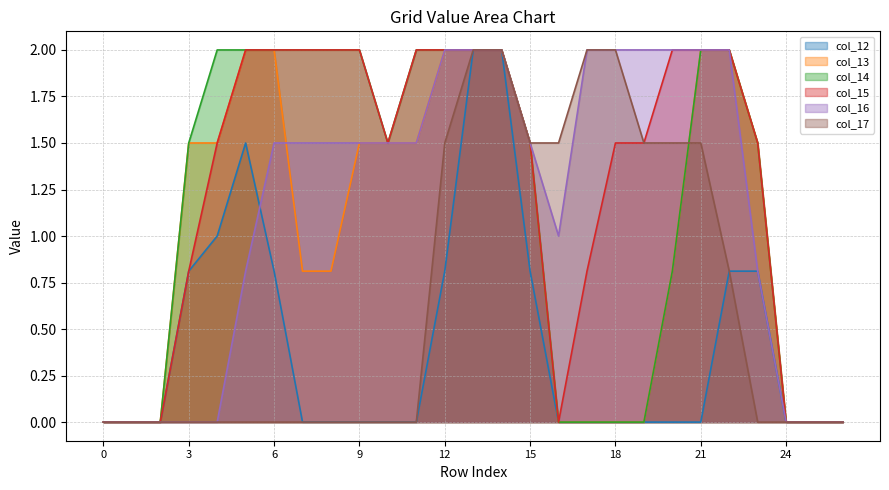

True or false: col_16 and col_17 cross at least once.

False